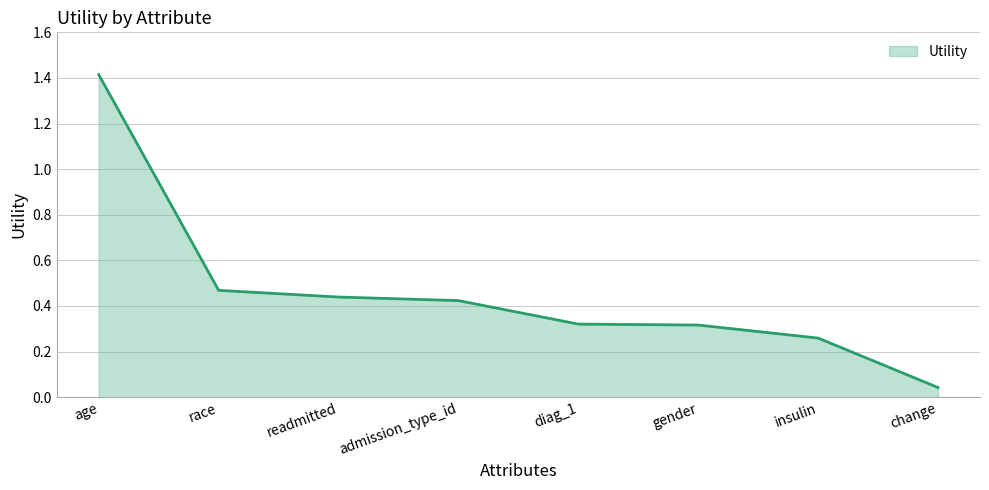

How many lines are shown in the chart?

1